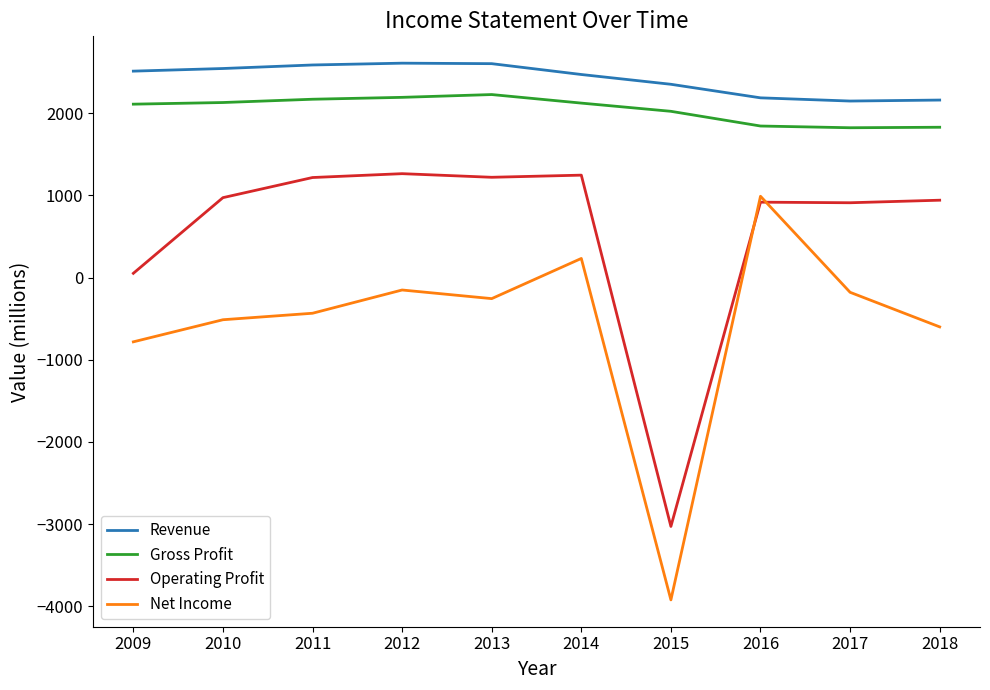

True or false: Gross Profit and Revenue intersect in this chart.

False